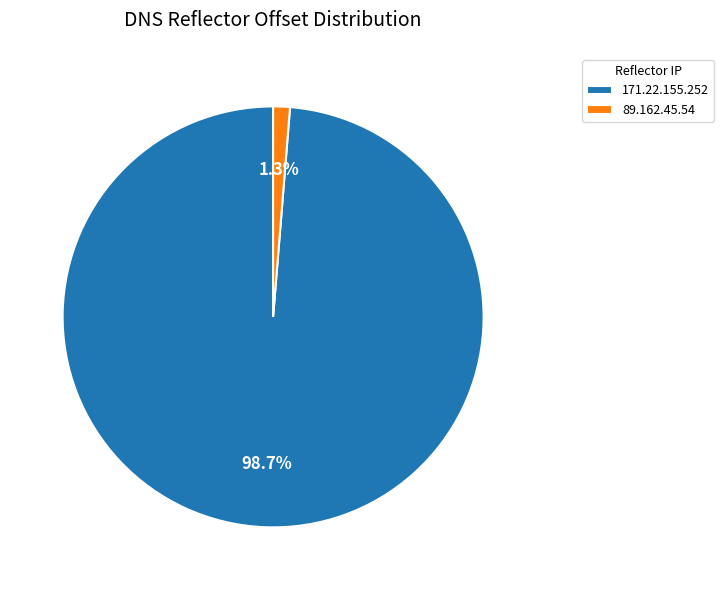

Which slice is the smallest?

89.162.45.54